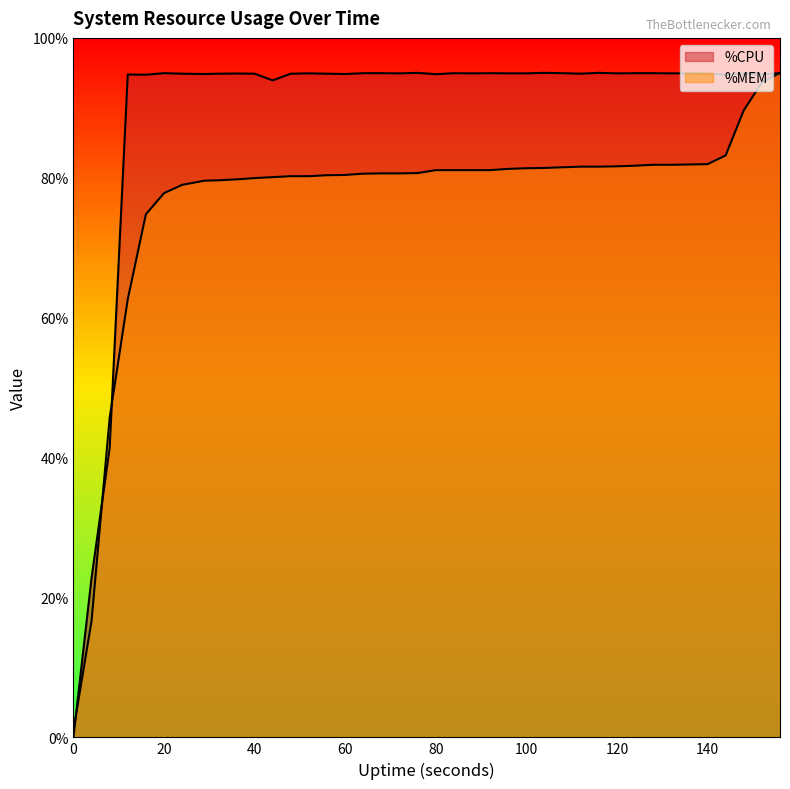

True or false: %CPU and %MEM intersect in this chart.

True